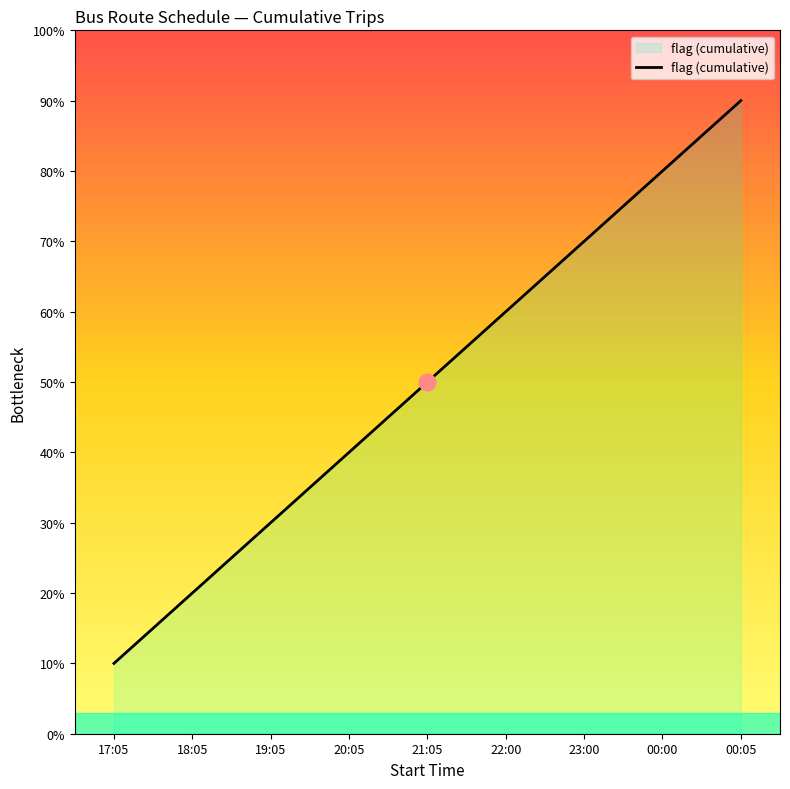

How many categories are shown in the chart?

9